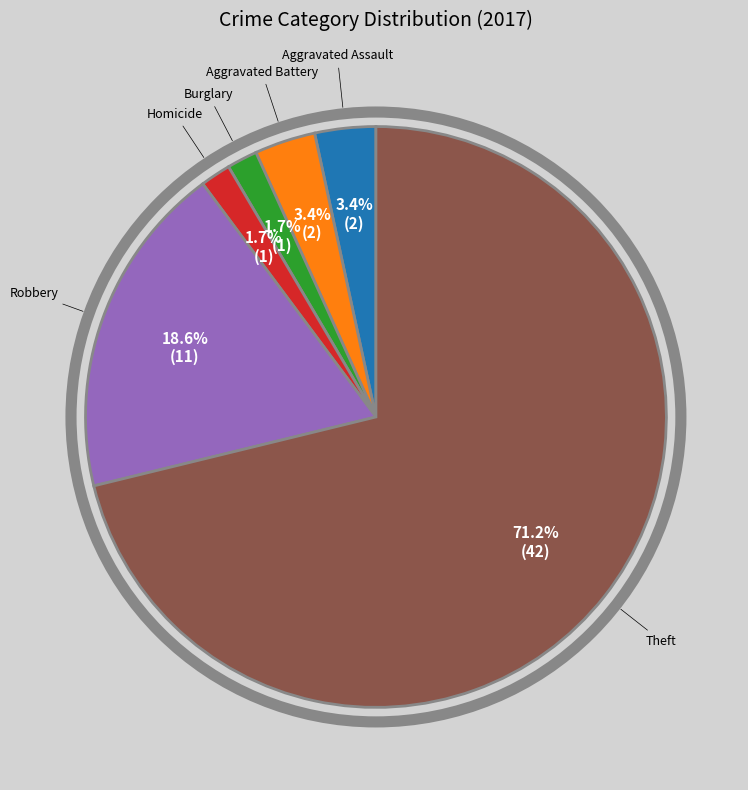

Is there any slice that represents more than half of the pie?

Yes